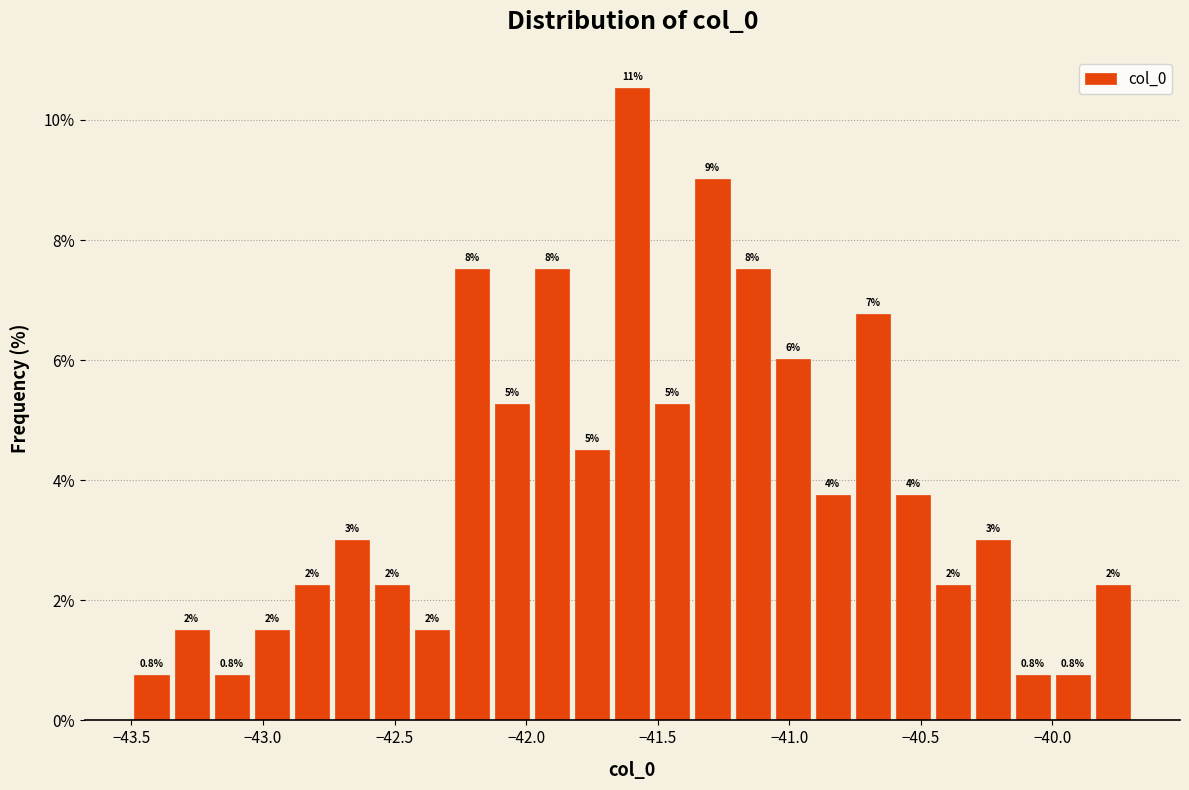

Read against the x-axis, roughly where is the centre of the tallest bar?

-41.60